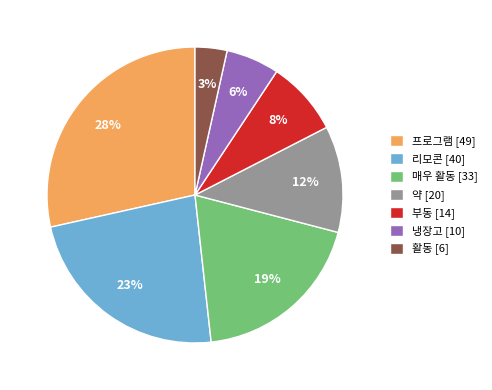

Combined, do 프로그램 [49] and 약 [20] account for over 50%?

No